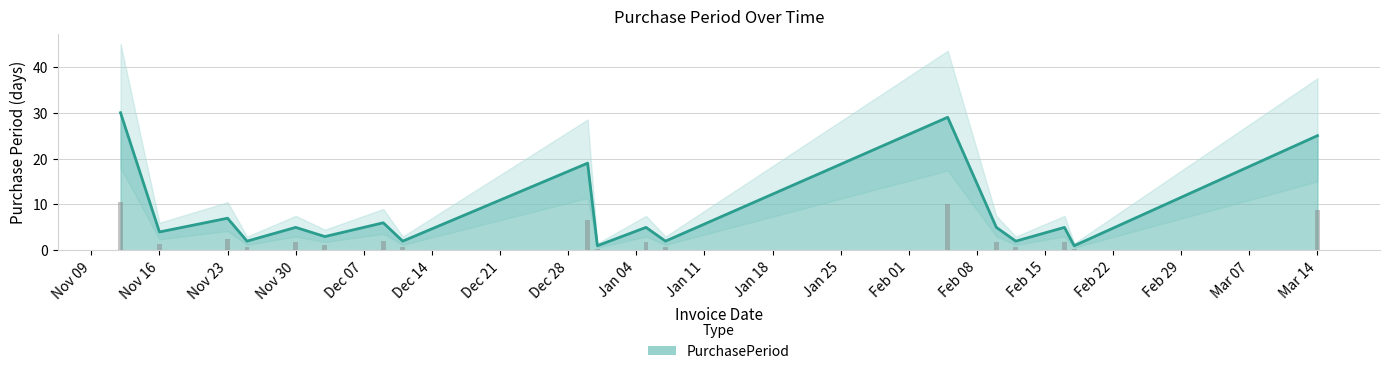

What is the label of the 17th bar from the left?

2016-02-18